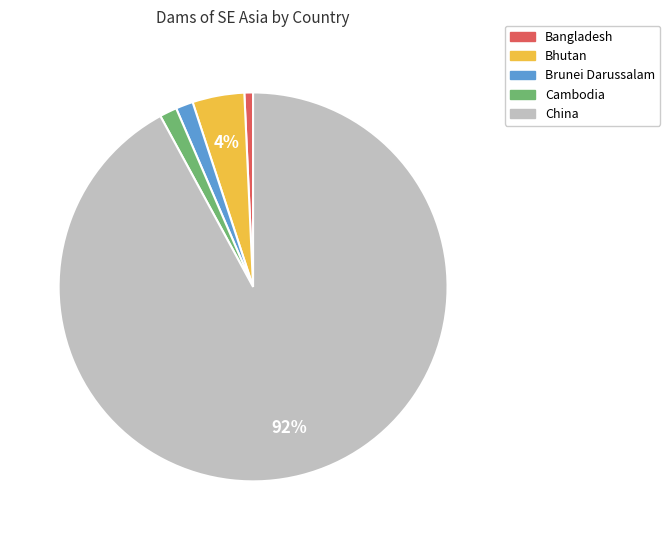

Which has a higher value, China or Bangladesh?

China